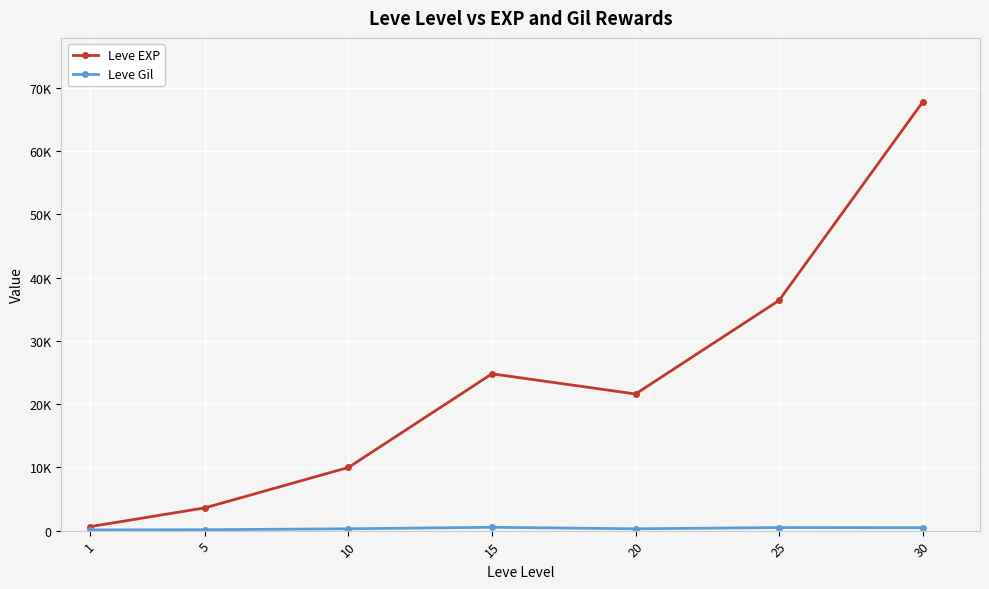

At which category is the sum across all series the highest?

30